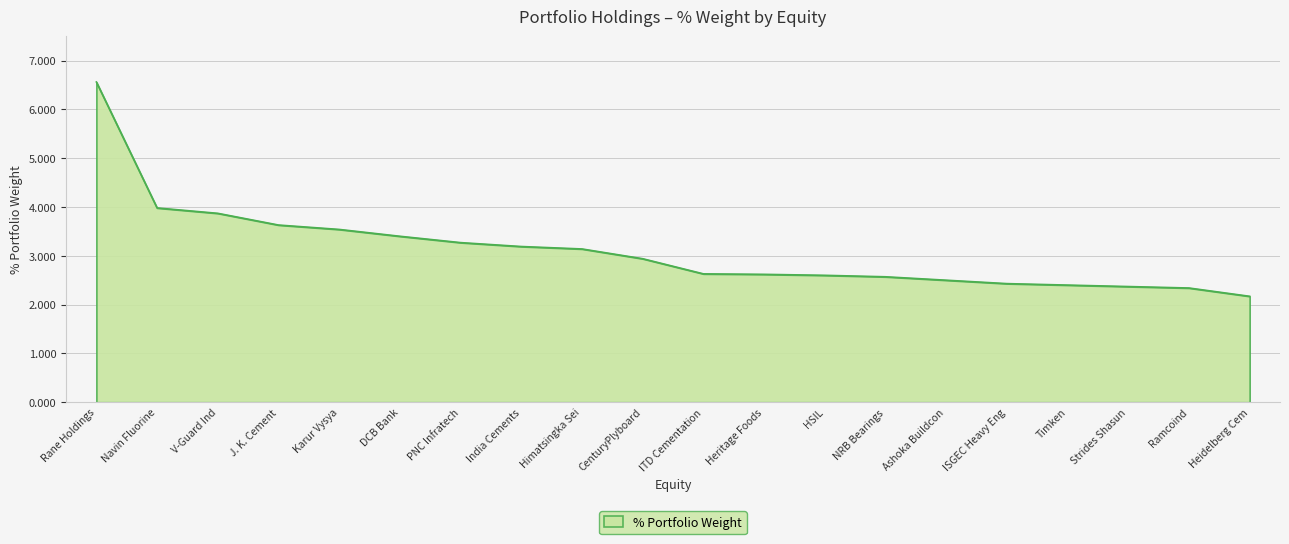

What is the difference between the values at J. K. Cement and NRB Bearings?

1.1